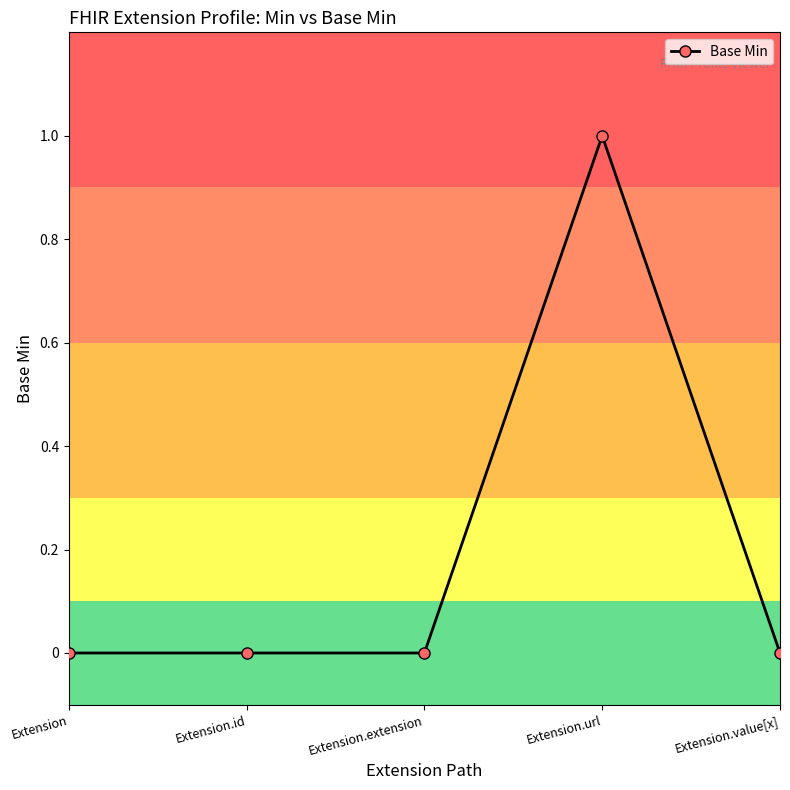

Count the number of categories in the chart.

5